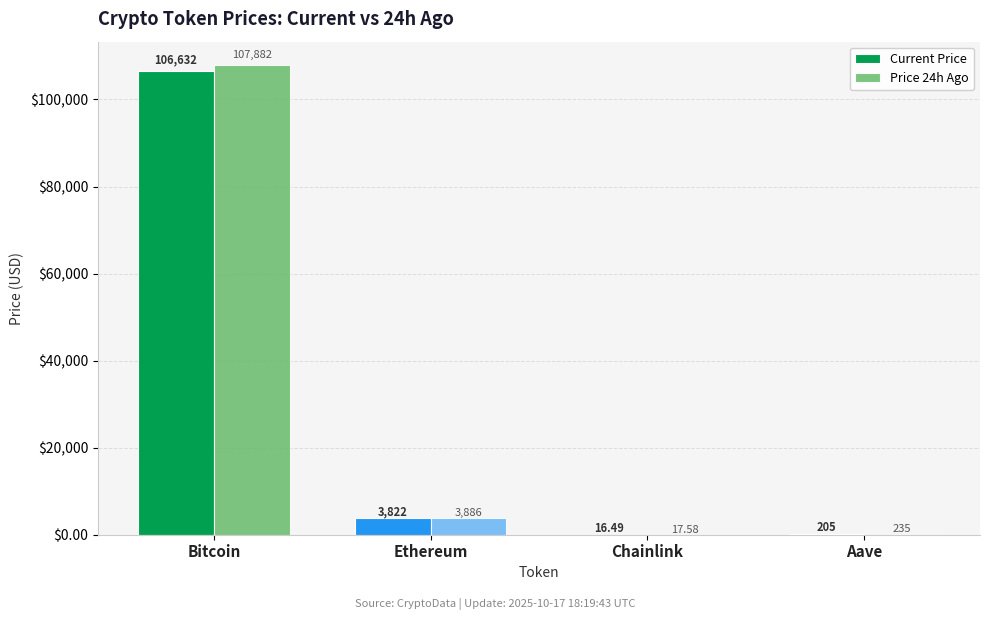

Is the value of Price 24h Ago at Ethereum greater than the value of Current Price at Bitcoin?

No